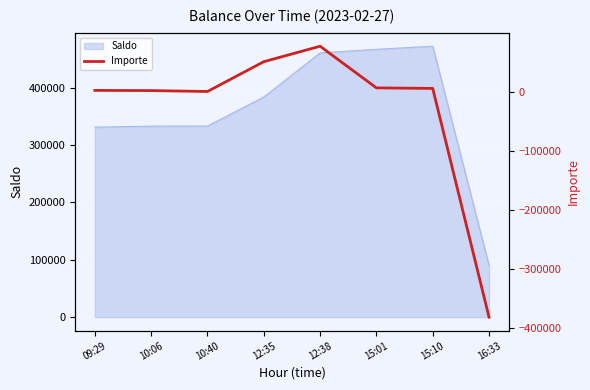

At which label does Saldo reach its minimum?

16:33